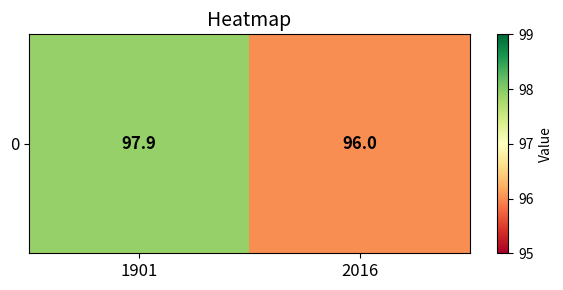

What is the change in value from 1901 to 2016?

-1.9